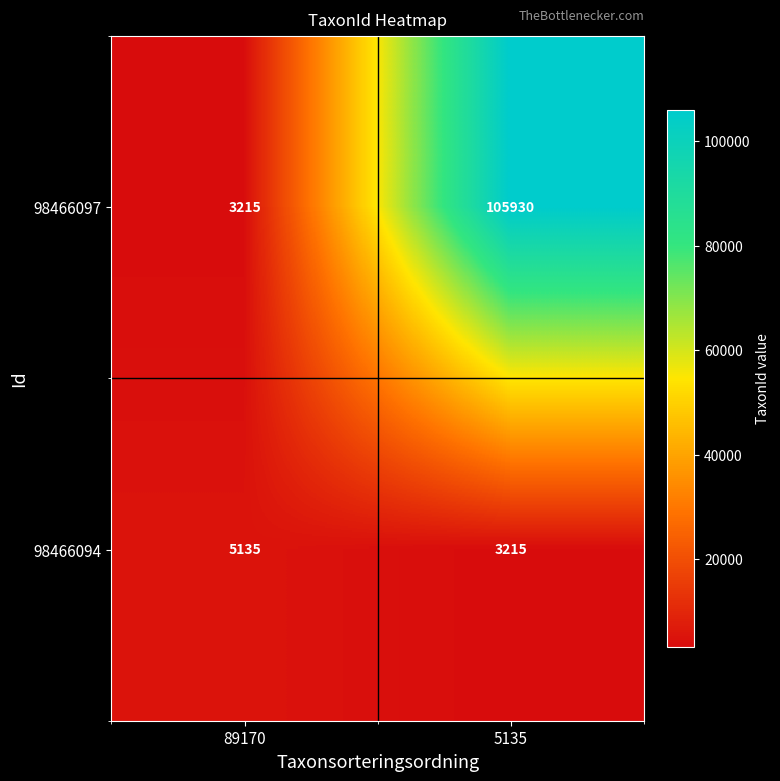

What is the difference between the highest and lowest values at 89170?

1920